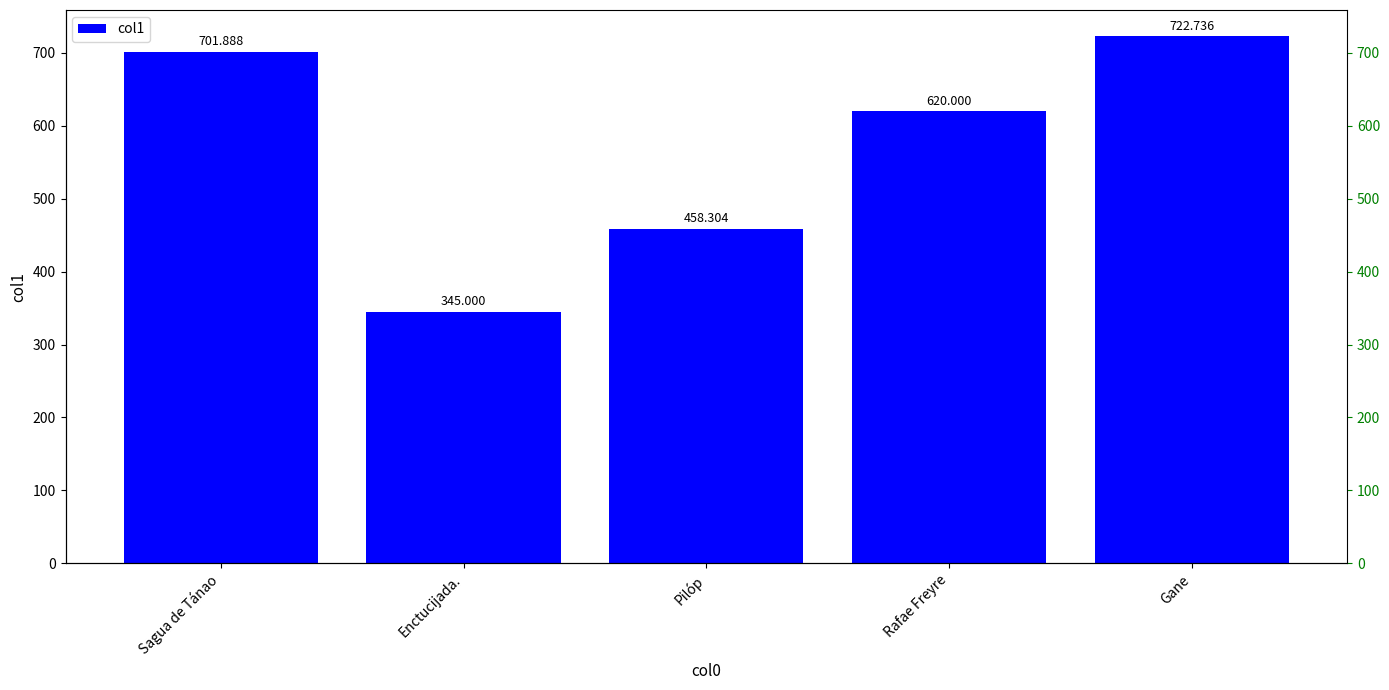

List the labels in order of value, smallest first.

Enctucijada., Pilóp, Rafae Freyre, Sagua de Tánao, Gane